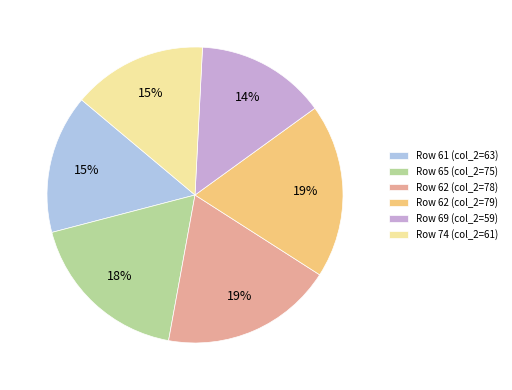

Do Row 62 (col_2=79) and Row 62 (col_2=78) together represent more than half of the pie?

No